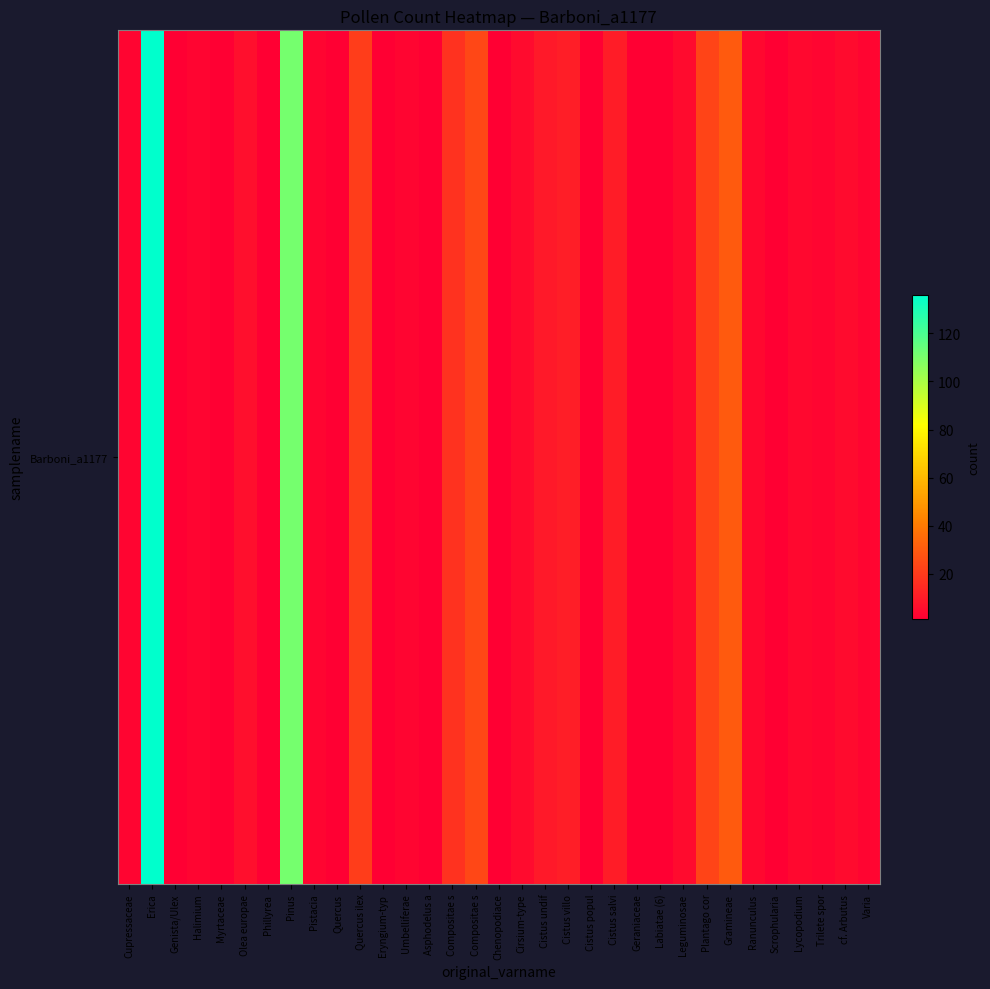

List the labels in order of value, smallest first.

Genista/Ulex, Myrtaceae, Phillyrea, Quercus, Eryngium-typ, Asphodelus a, Chenopodiace, Cistus popul, Geraniaceae, Labiatae (6), Scrophularia, Cupressaceae, Halimium, Pistacia, Umbelliferae, Trilete spor, Varia, Ranunculus, Lycopodium, Cirsium-type, Leguminosae, cf. Arbutus, Olea europae, Cistus undif, Cistus salvi, Cistus villo, Compositae s, Quercus ilex, Plantago cor, Compositae s, Gramineae, Pinus, Erica